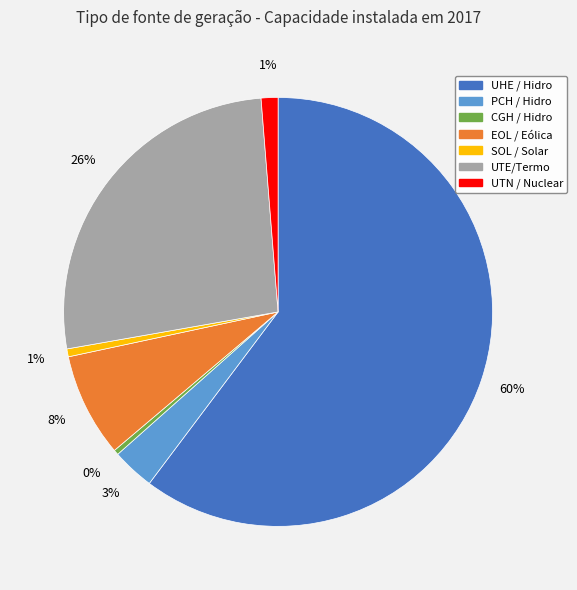

To the nearest percent, what portion does SOL / Solar represent?

1%